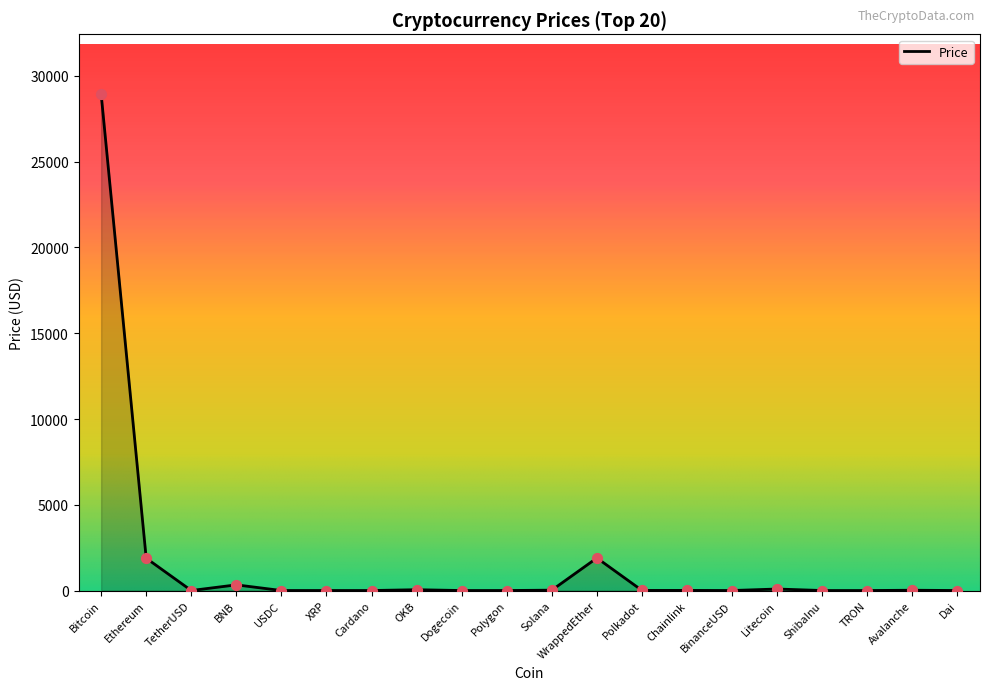

What is the ratio of the value at Bitcoin to the value at BNB?

87.6